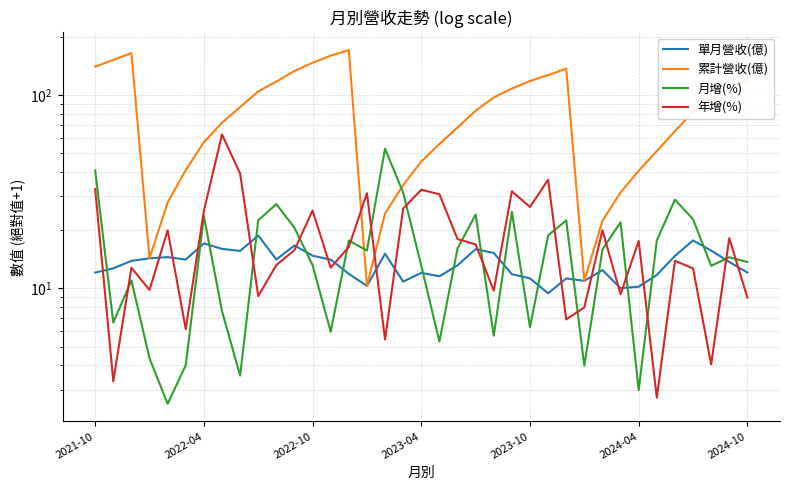

What is the spread (max minus min) of values at 19?

50.6